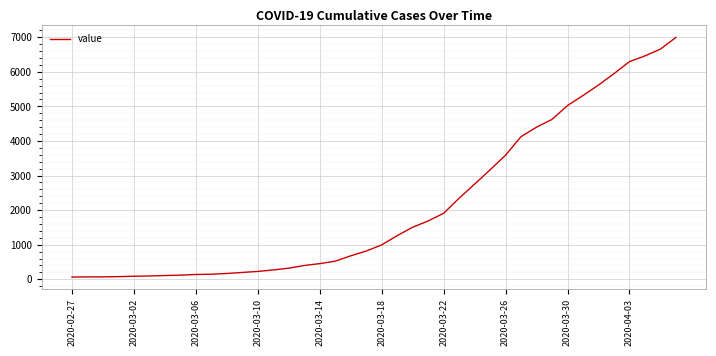

What is the maximum value shown in the chart?

6995